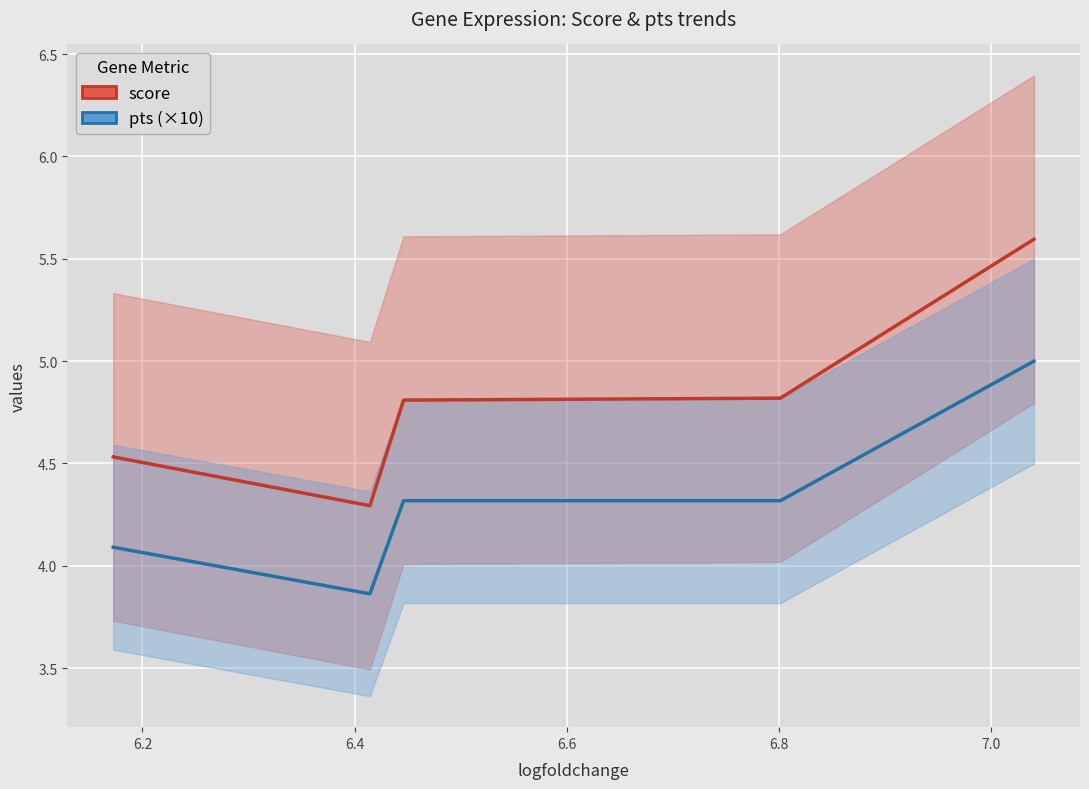

List the series in order of their overall mean, lowest first.

pts (×10), score